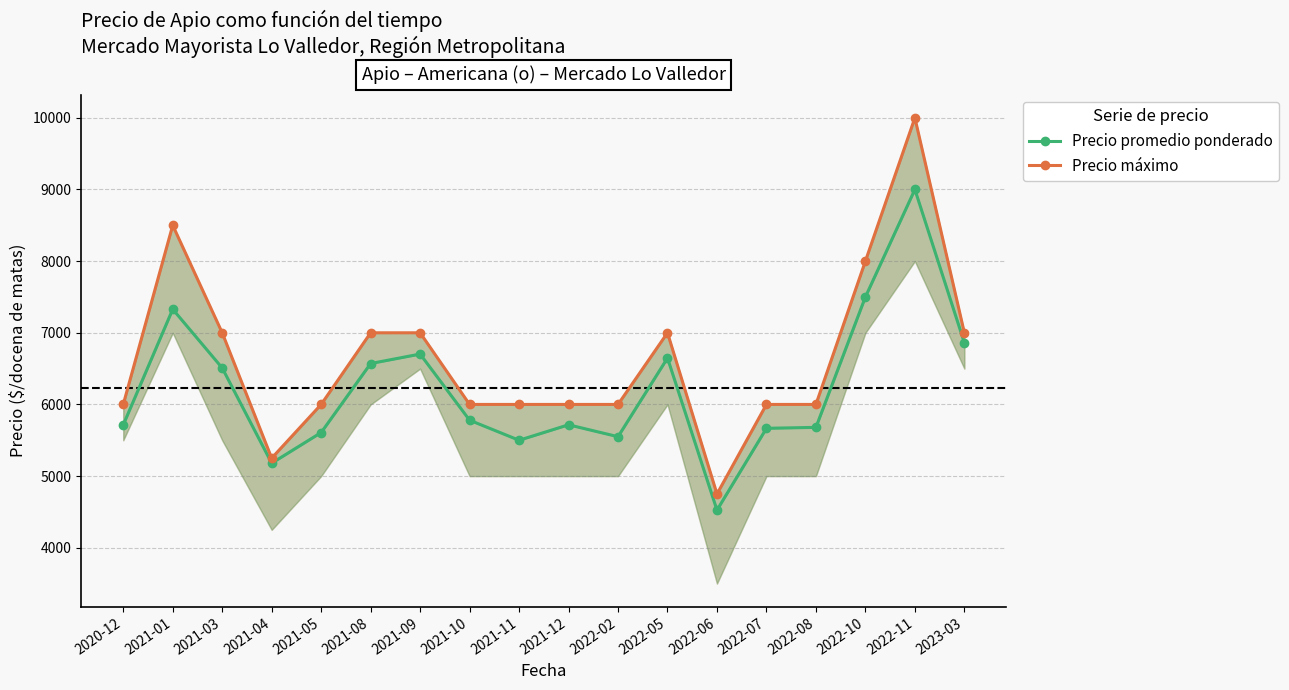

How many Precio máximo values are between 6000 and 7000?

13